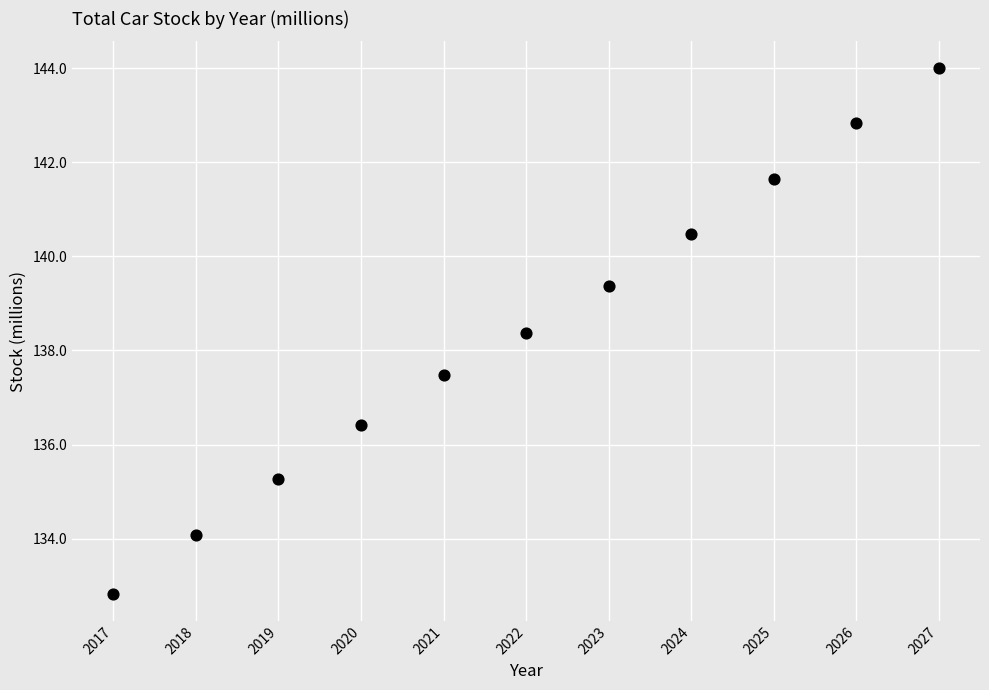

What is the average X value?

2022.0